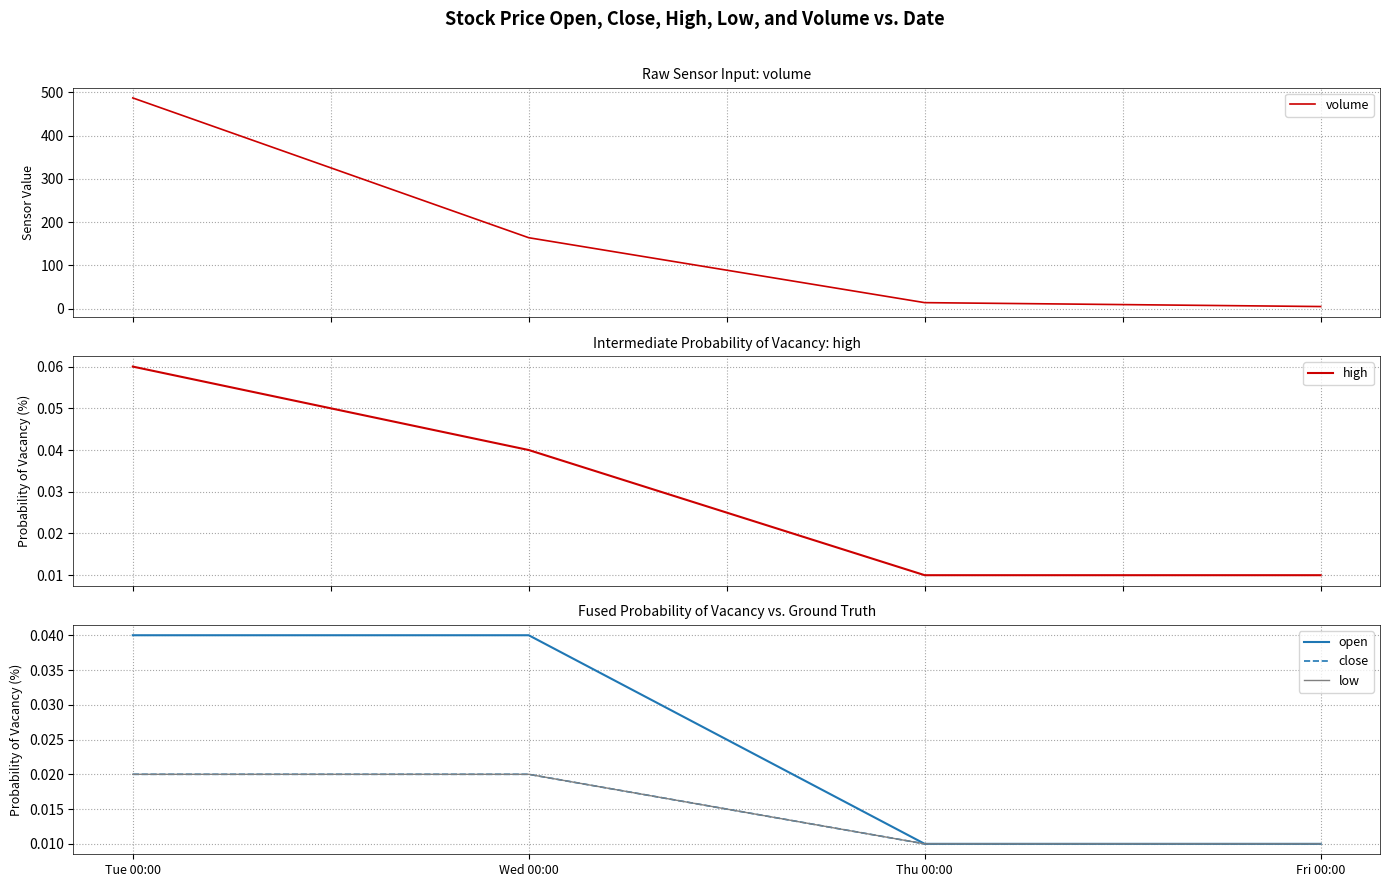

Which series has the widest spread of values?

volume